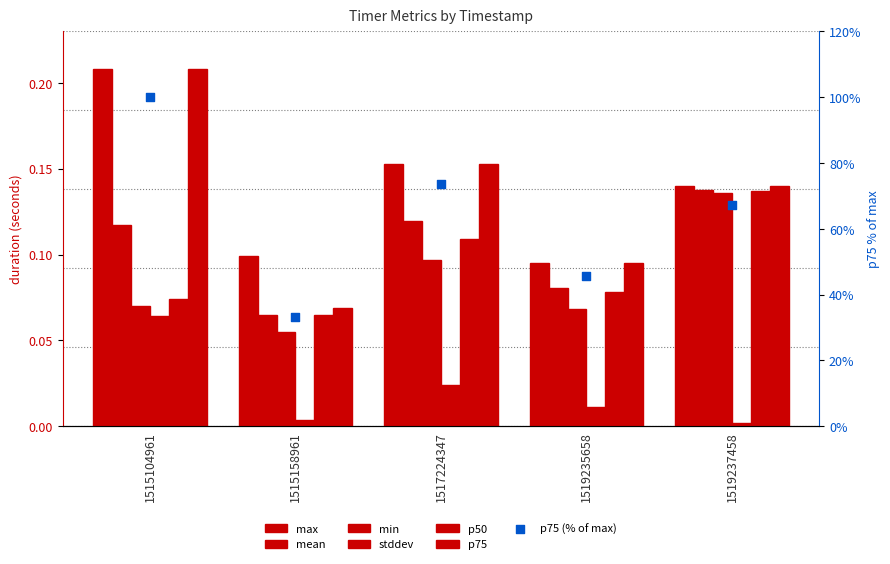

Which series has the largest total across all categories?

p75